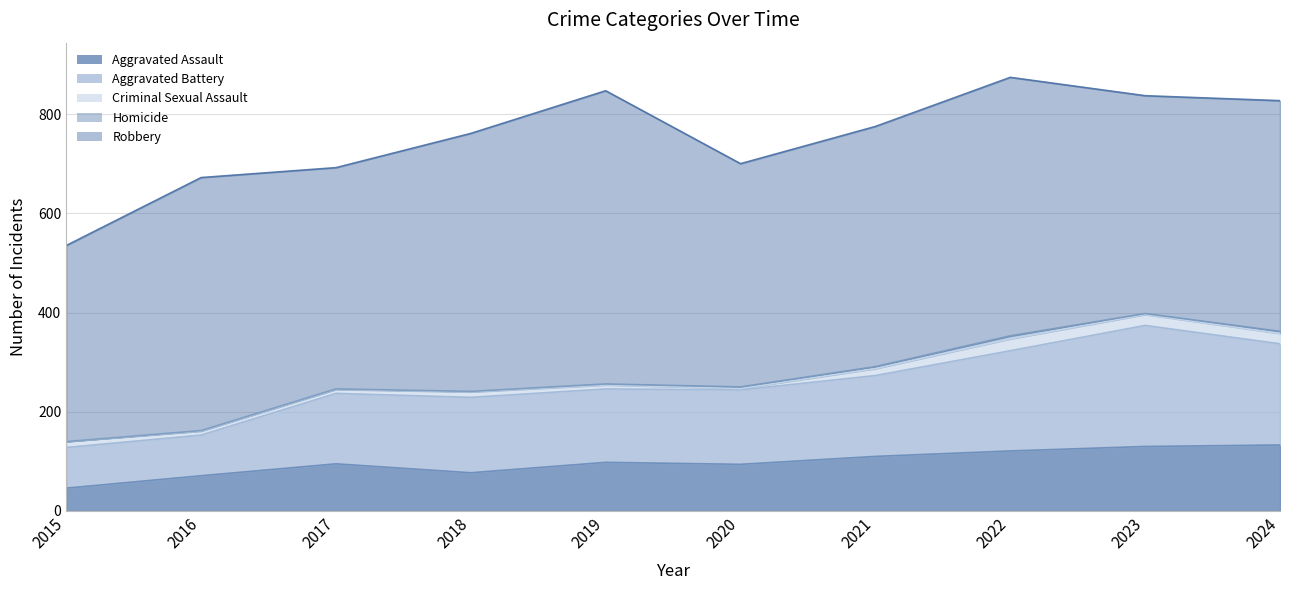

The value of Criminal Sexual Assault at 2016 is 4. True or false?

False